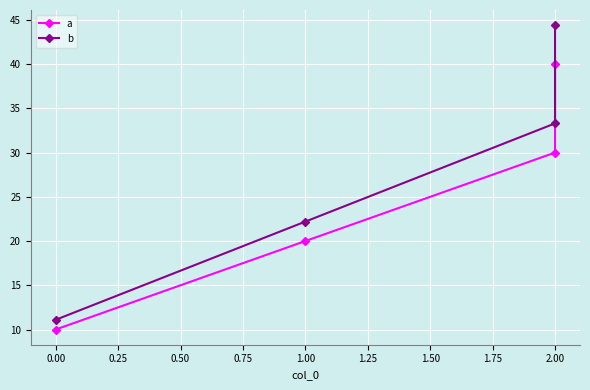

What is the spread (max minus min) of values at 2.00?

3.3